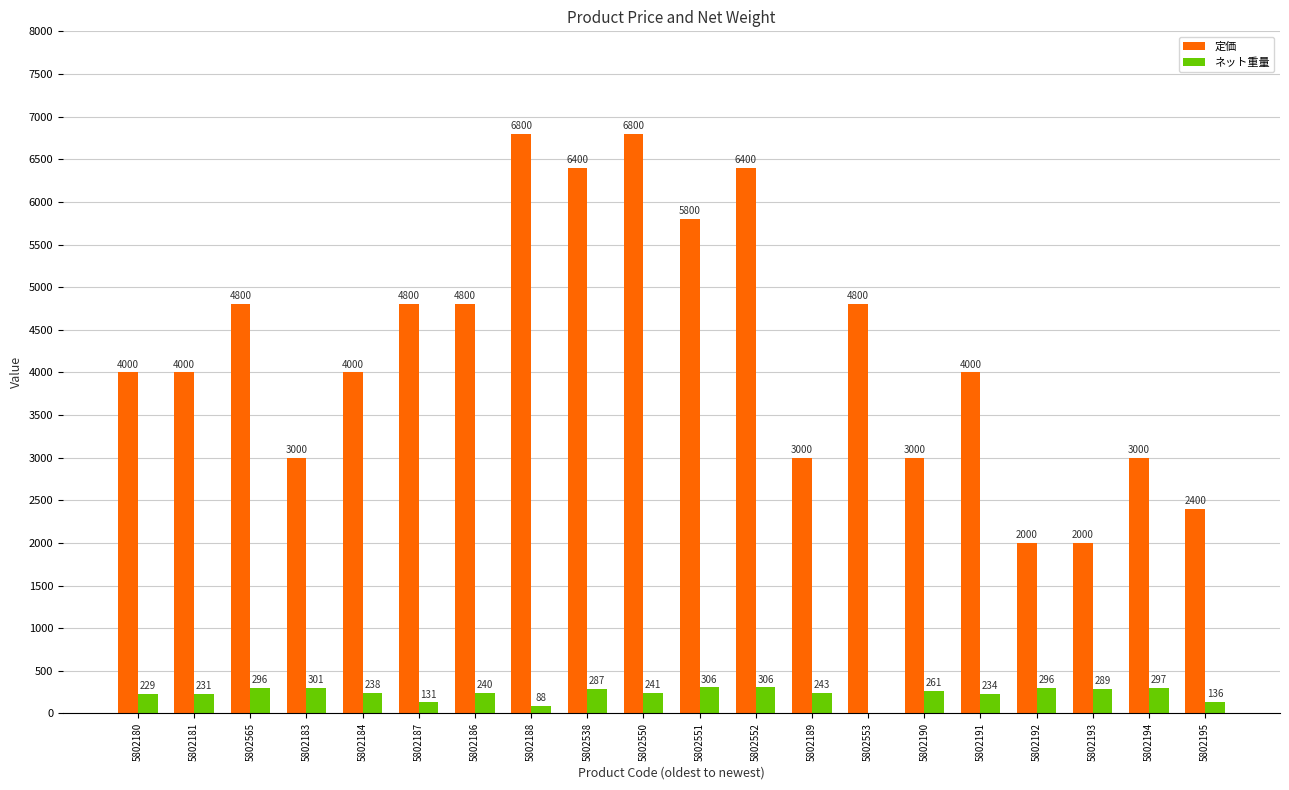

At which label does ネット重量 first exceed 243?

5802565